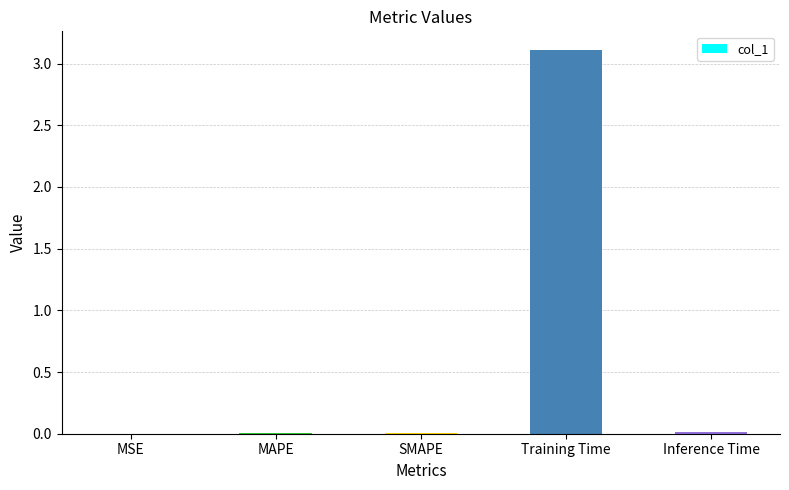

How many series are shown in this chart?

1